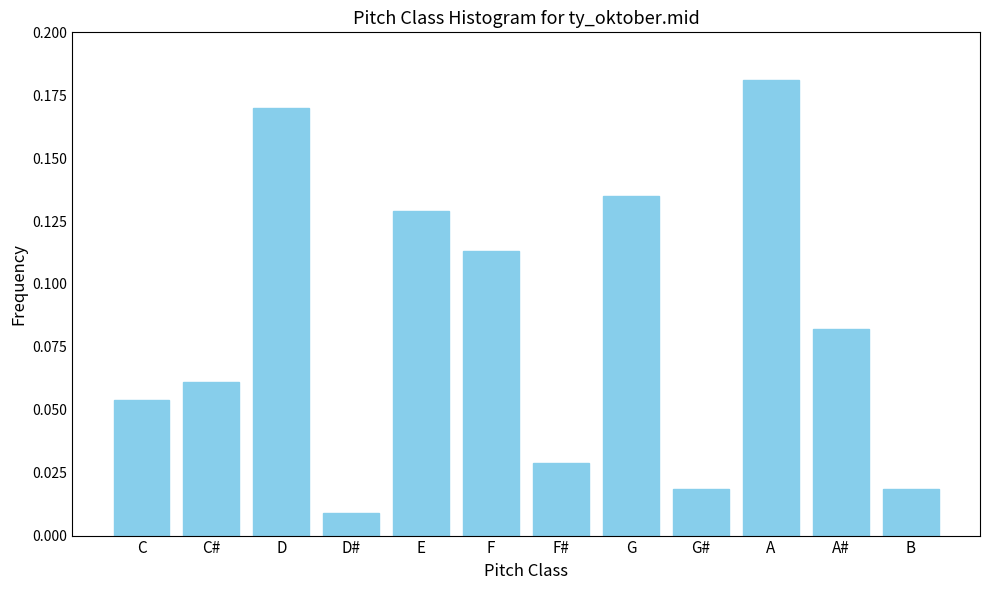

Where is the data nearest to the value 0?

D#